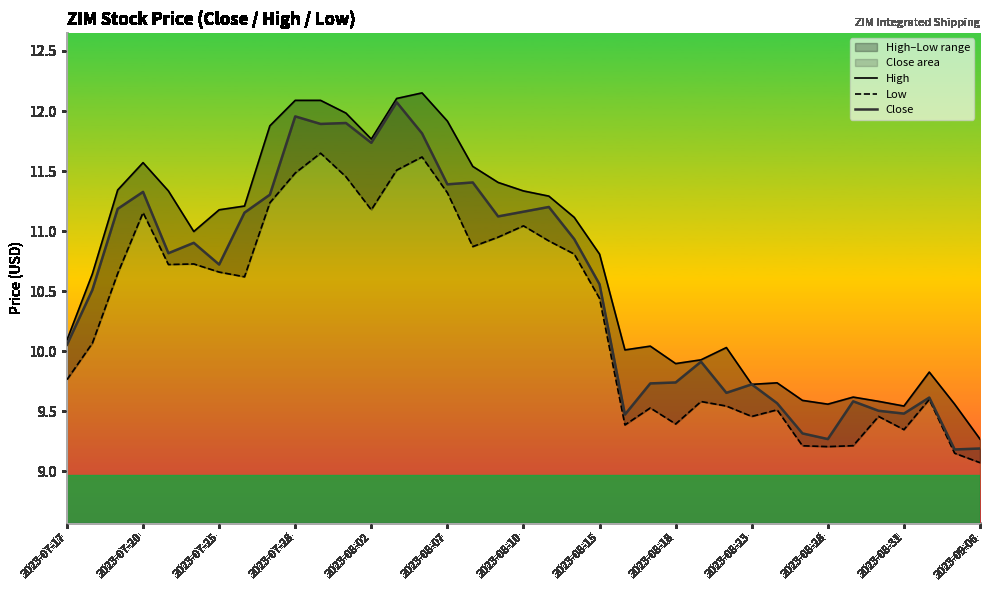

What is the maximum value for Close?

12.1